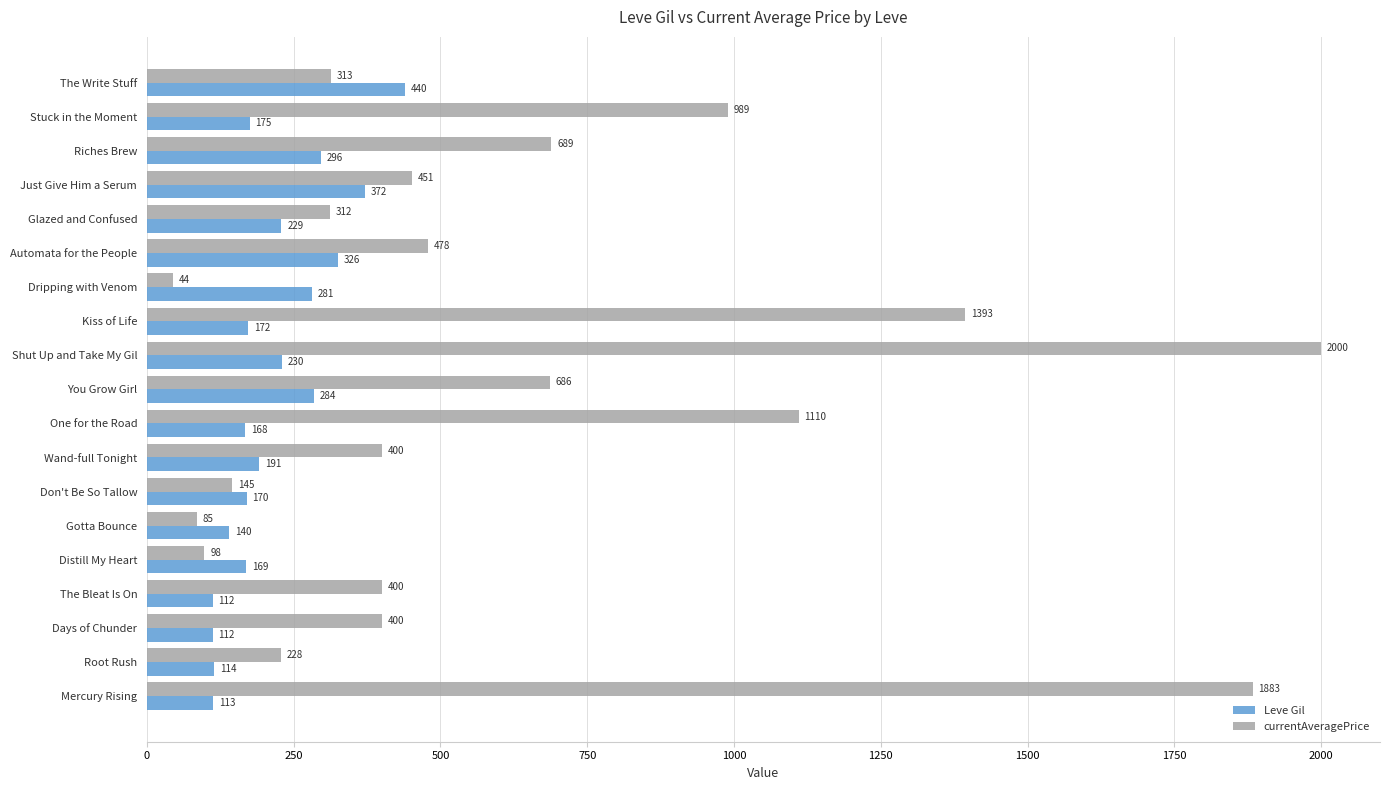

What value does the currentAveragePrice series have at You Grow Girl?

686